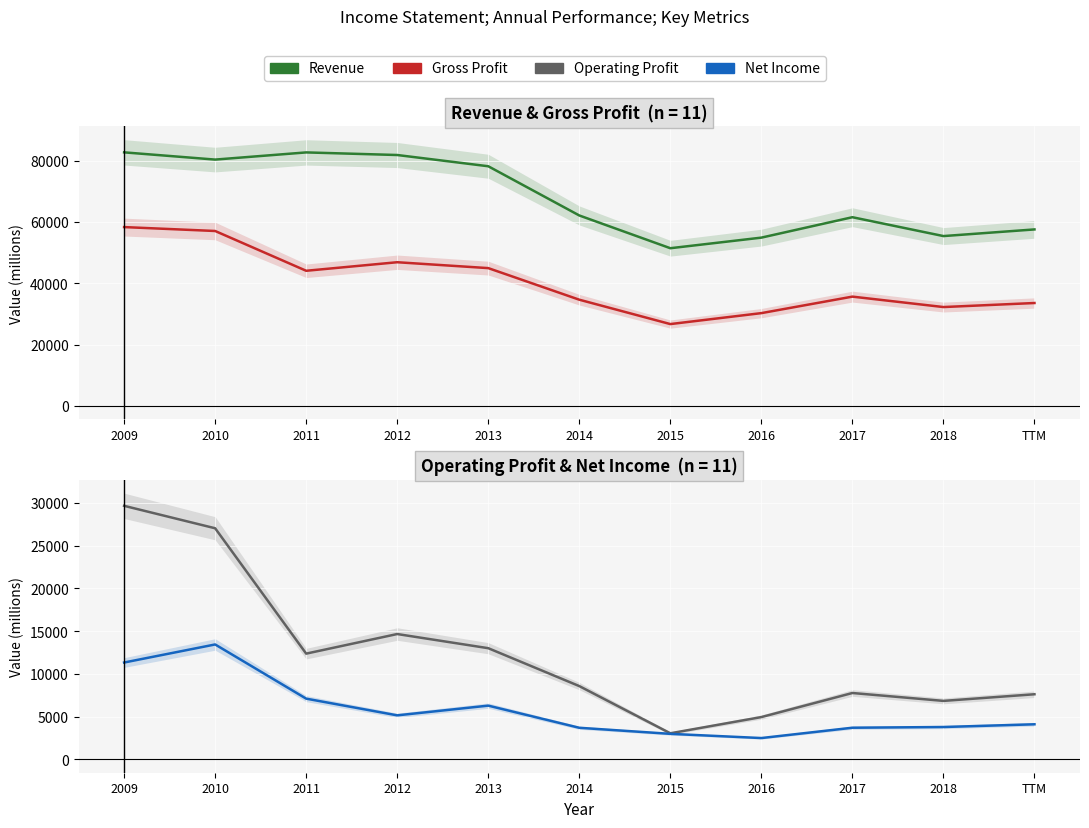

What is the difference between the Gross Profit values at 2015 and 2017?

8952